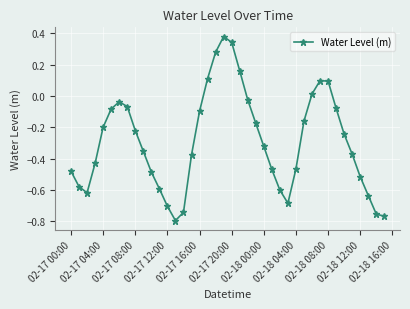

What is the difference between the maximum and minimum values?

1.2